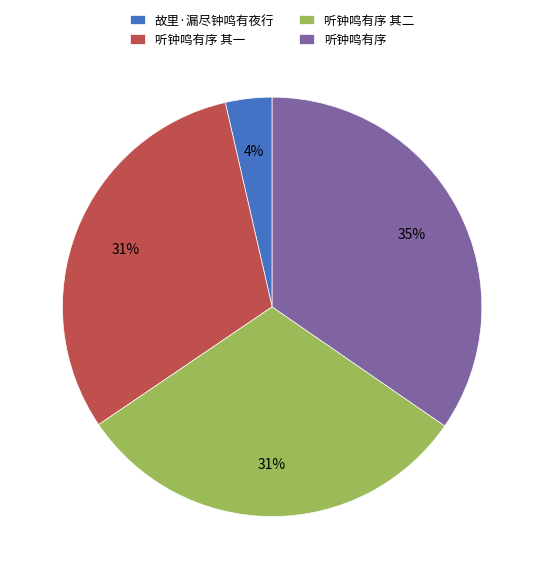

Does 故里·漏尽钟鸣有夜行 account for over 50% of the chart?

No